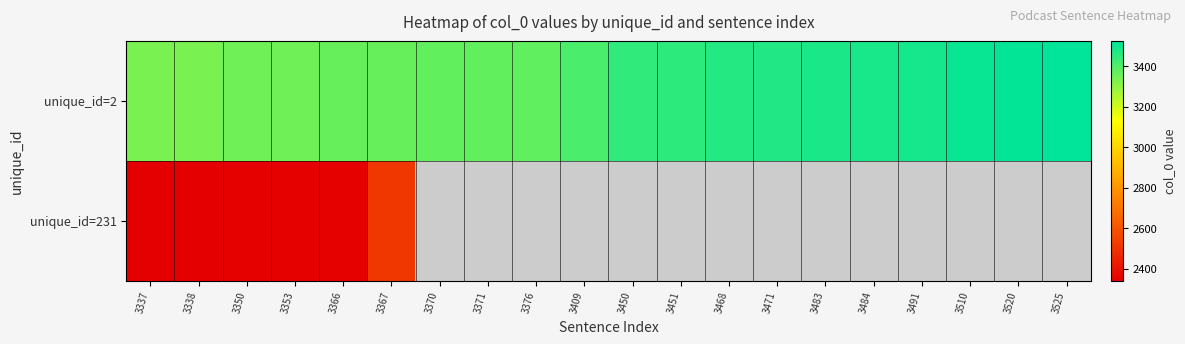

How many data points in unique_id=2 are less than 3450?

10